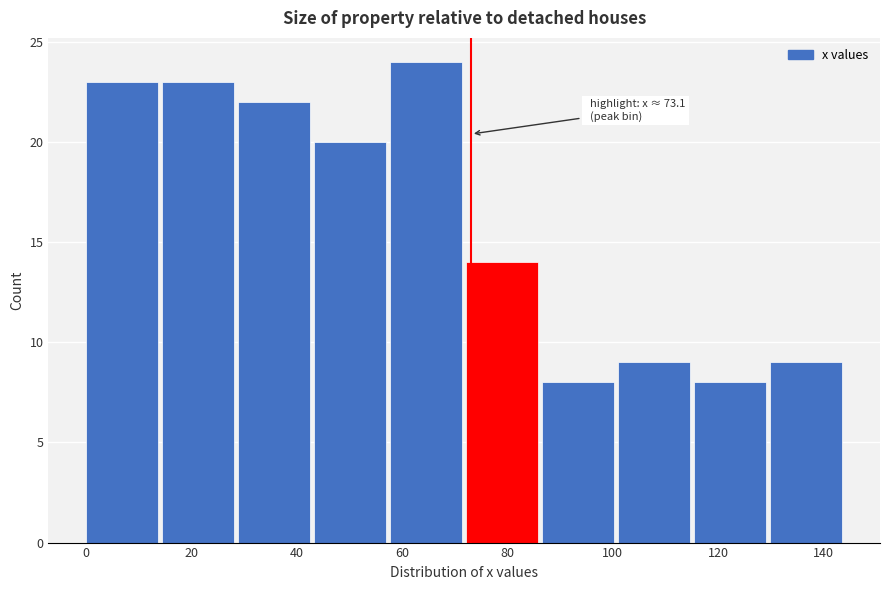

Which range on the x-axis has the tallest bar?

58 to 72